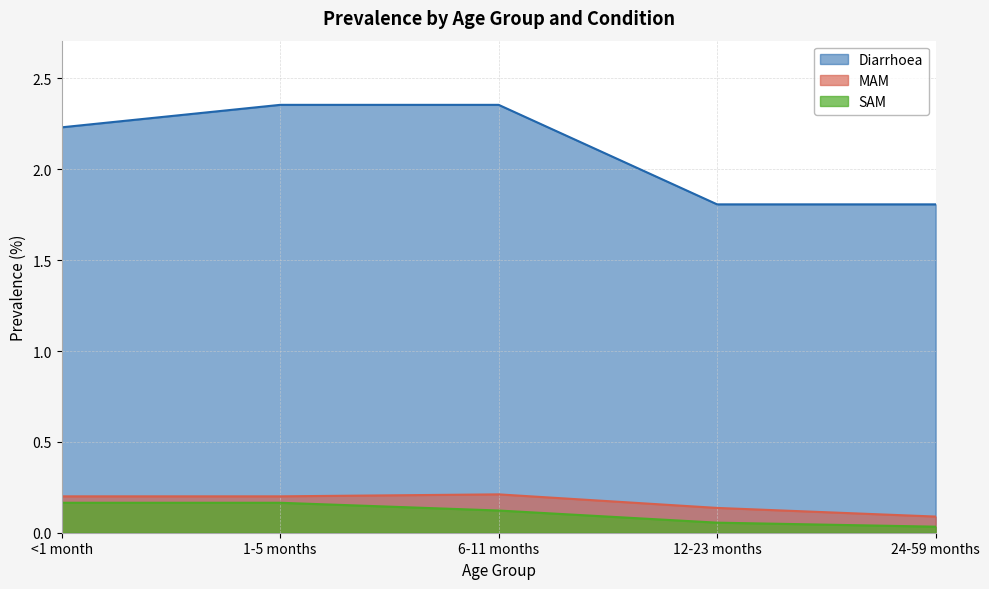

True or false: MAM has a value of 0.1 at 24-59 months.

True